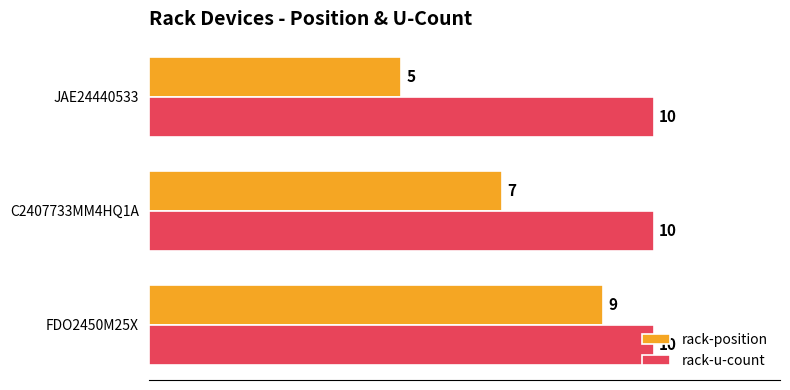

Is it true that rack-position equals 7 at C2407733MM4HQ1A?

True